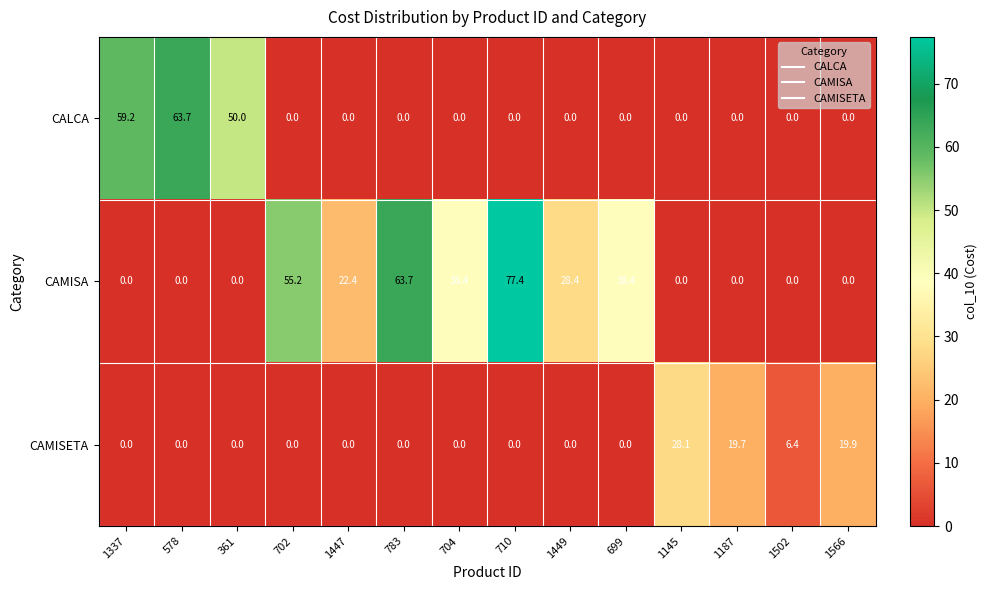

True or false: CAMISETA has a value of 0.0 at 702.

True